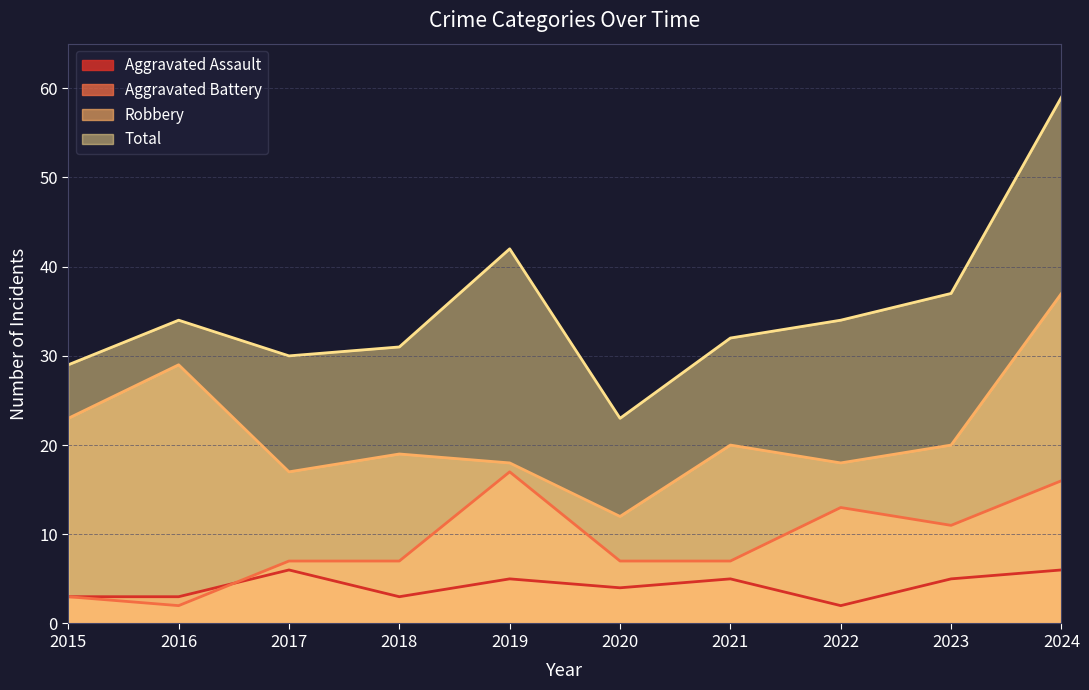

At how many categories does at least one series exceed 5?

10